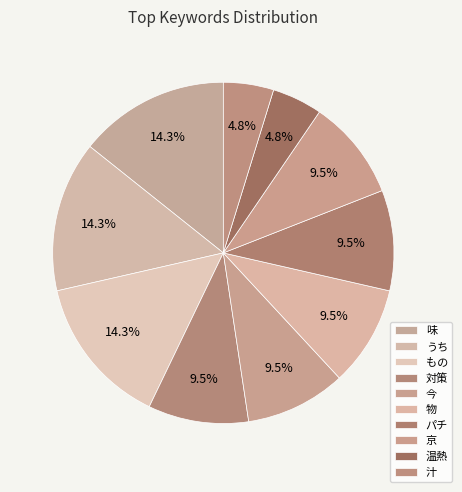

How many slices are in this pie chart?

10